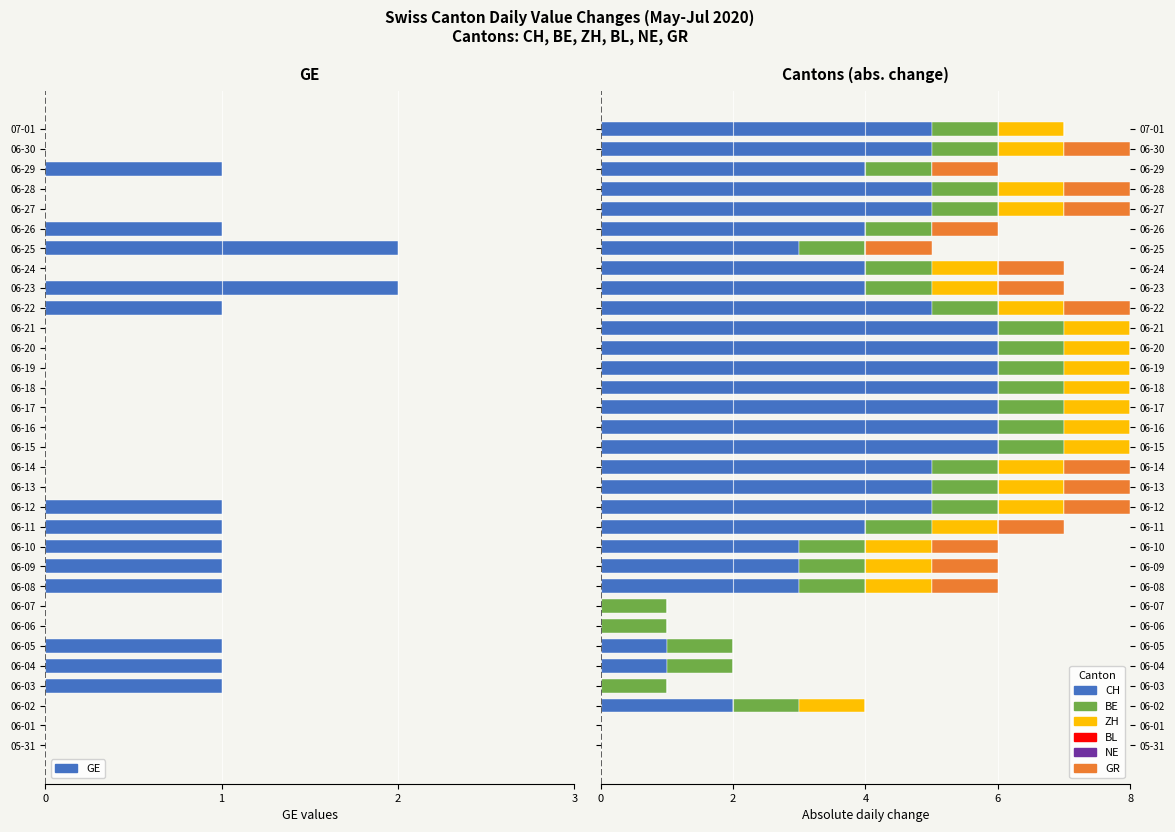

Which series changed the most between 06-16 and 06-19?

BE